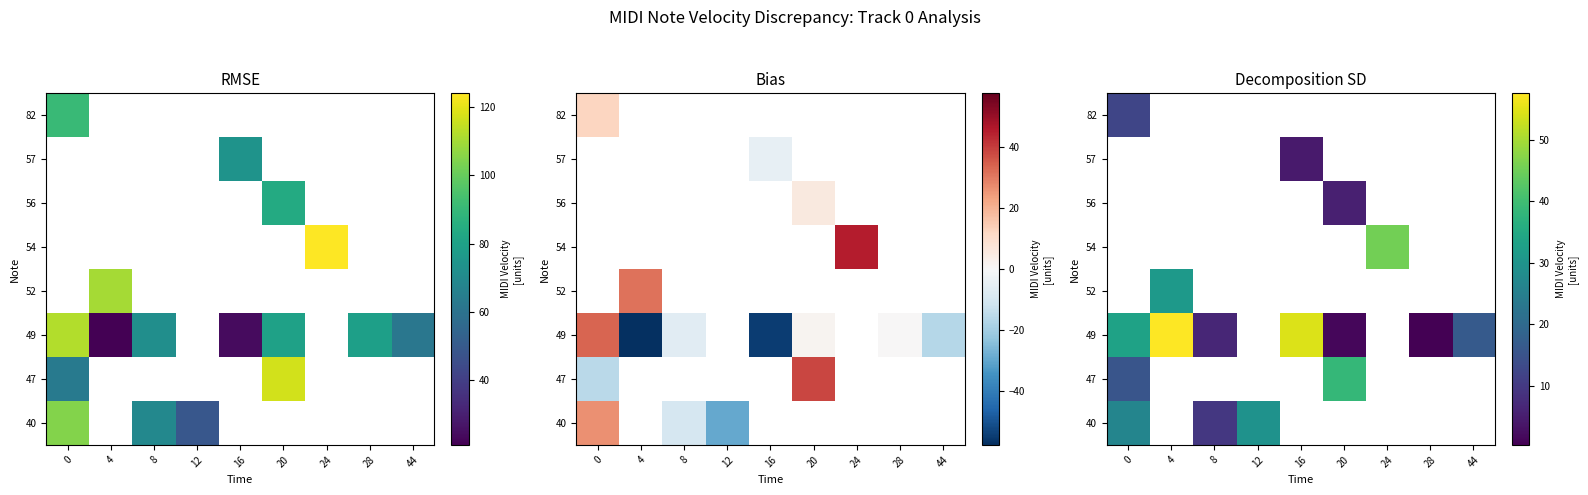

What is the smallest value displayed?

0.4